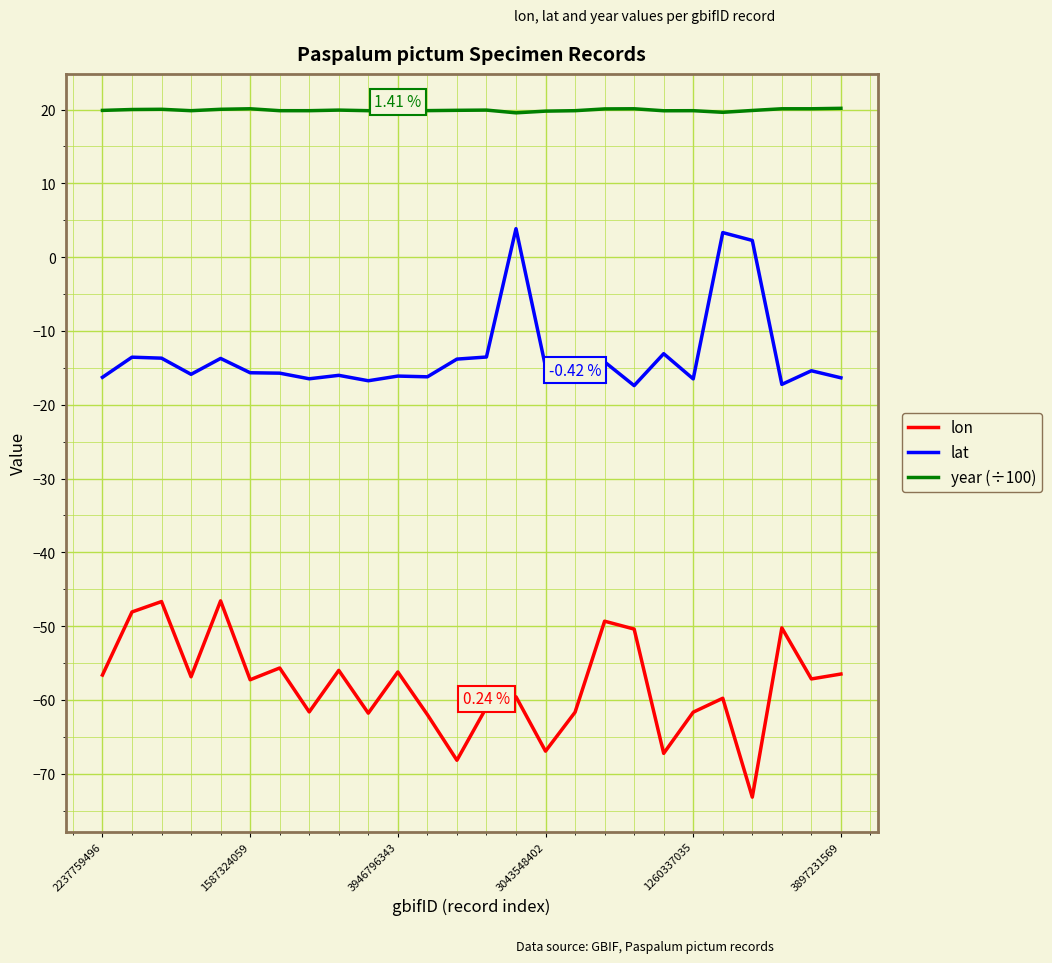

Rank the series by their maximum value, from lowest to highest.

lon, lat, year (÷100)